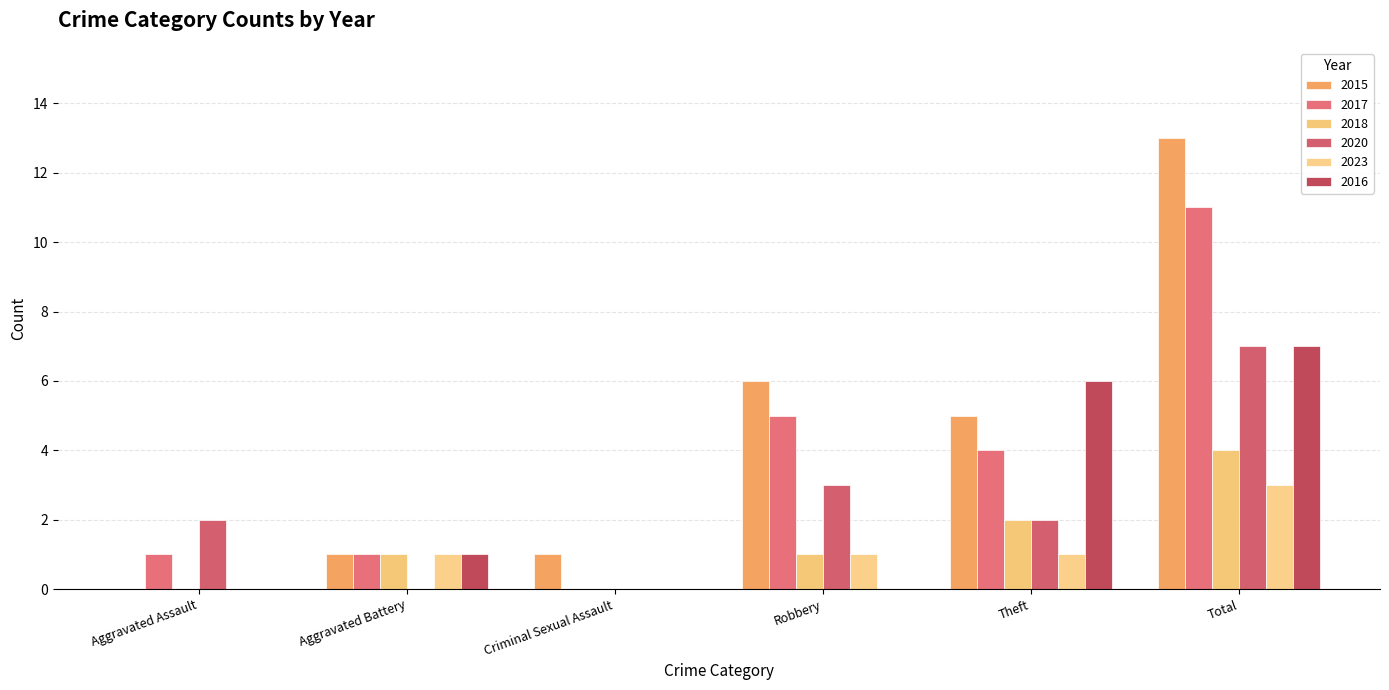

What is the difference between the 2015 values at Aggravated Battery and Robbery?

5